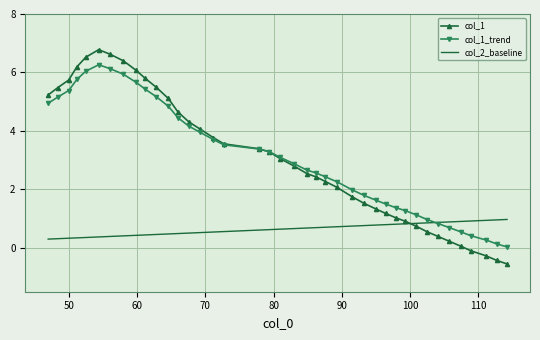

What is the maximum value shown in the chart?

6.8